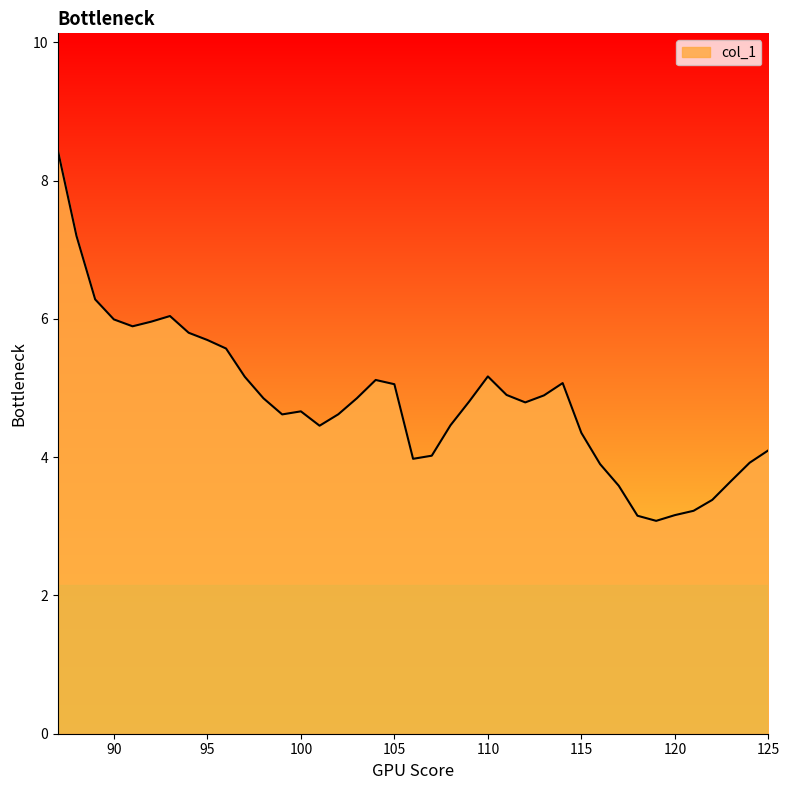

What is the difference between the maximum and minimum values?

5.4